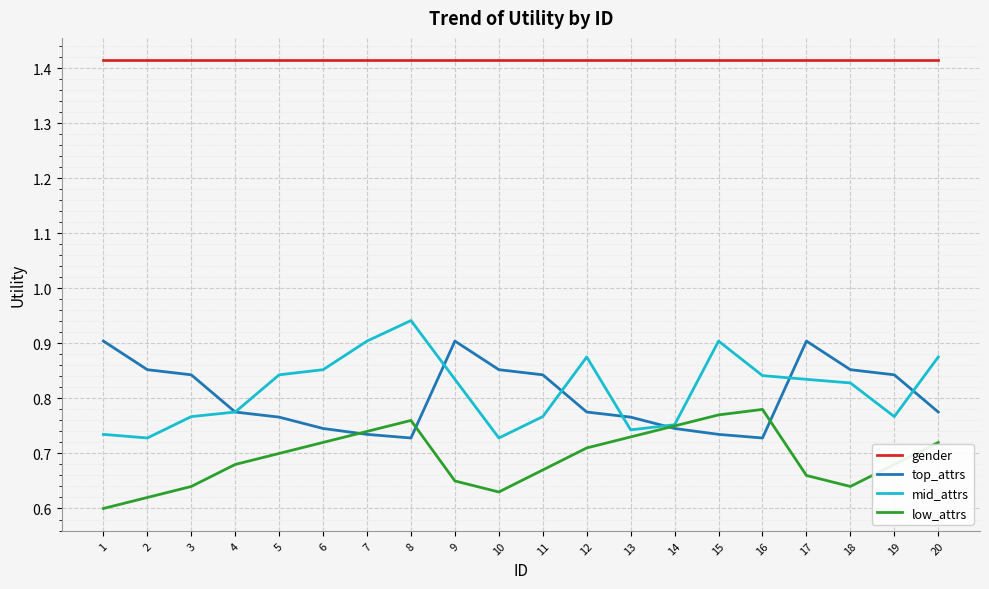

Is it true that top_attrs equals 0.3 at 14?

False